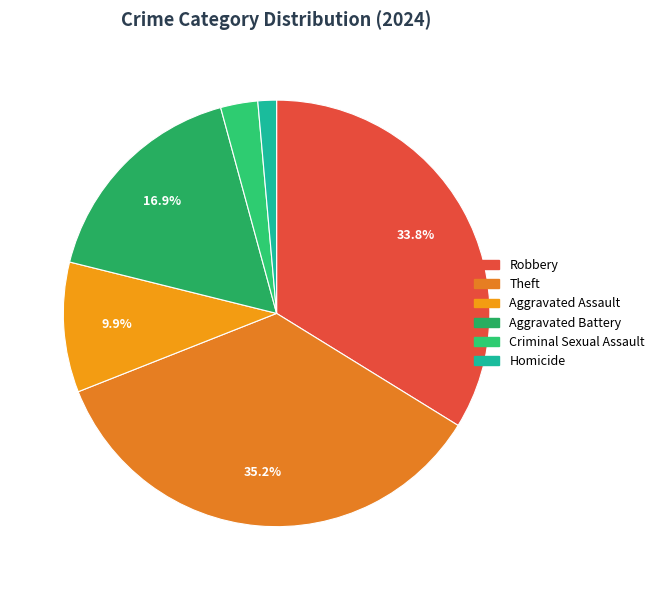

True or false: Aggravated Battery accounts for 17% of the total.

True